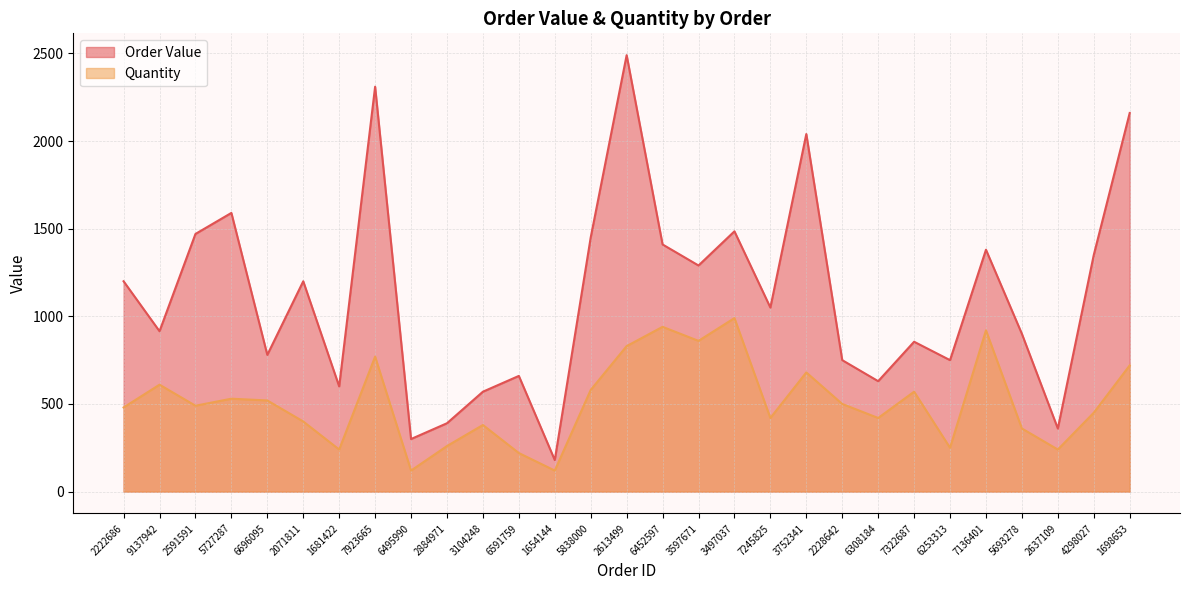

Which label corresponds to the smallest value in the chart?

6495990